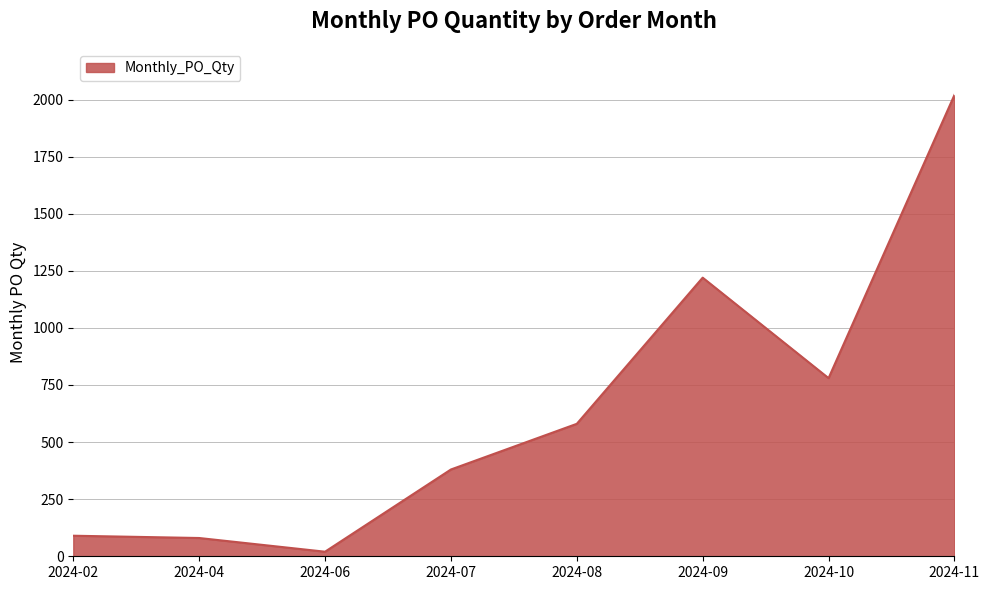

At which category does the data reach its first local valley?

2024-06